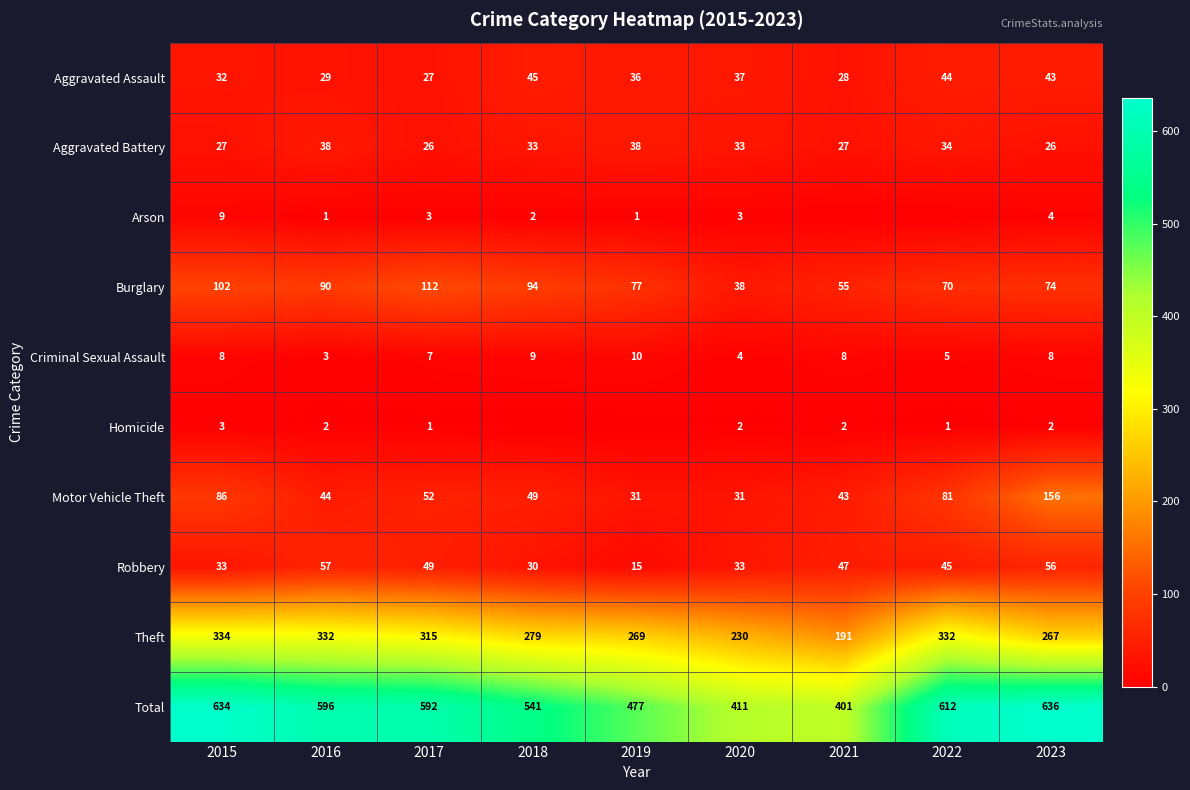

Is it true that Robbery equals 61 at 2021?

False